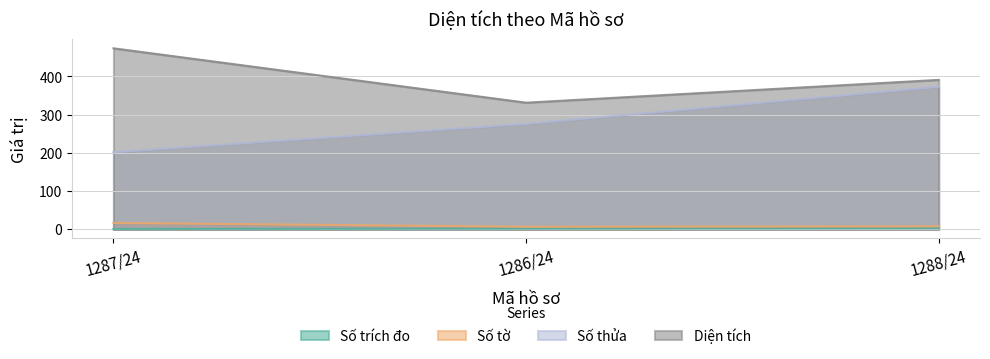

Rank the series by their maximum value, from highest to lowest.

Diện tích, Số thửa, Số tờ, Số trích đo